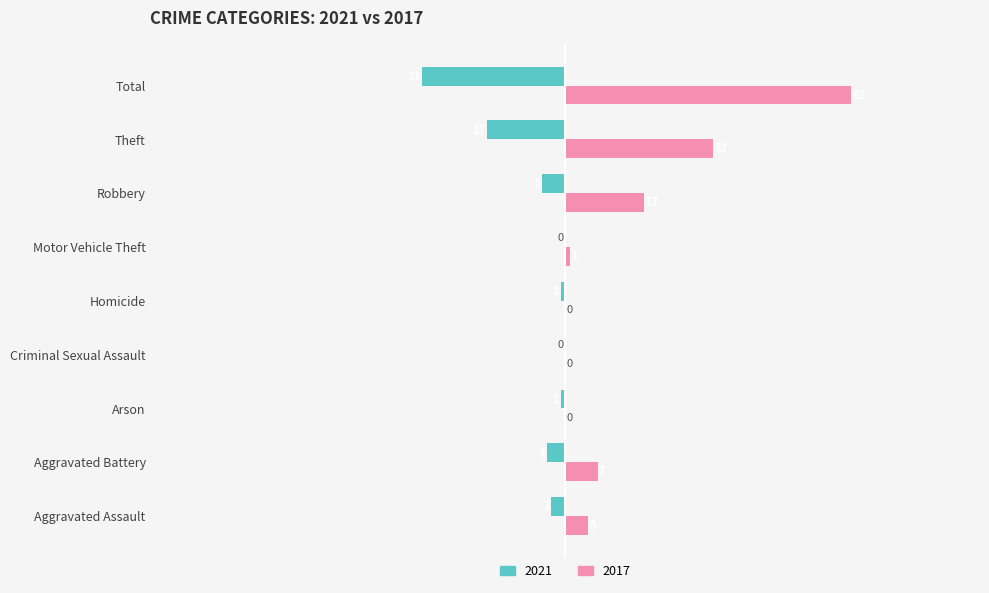

What is the sum of the 2017 values at Arson and Motor Vehicle Theft?

1